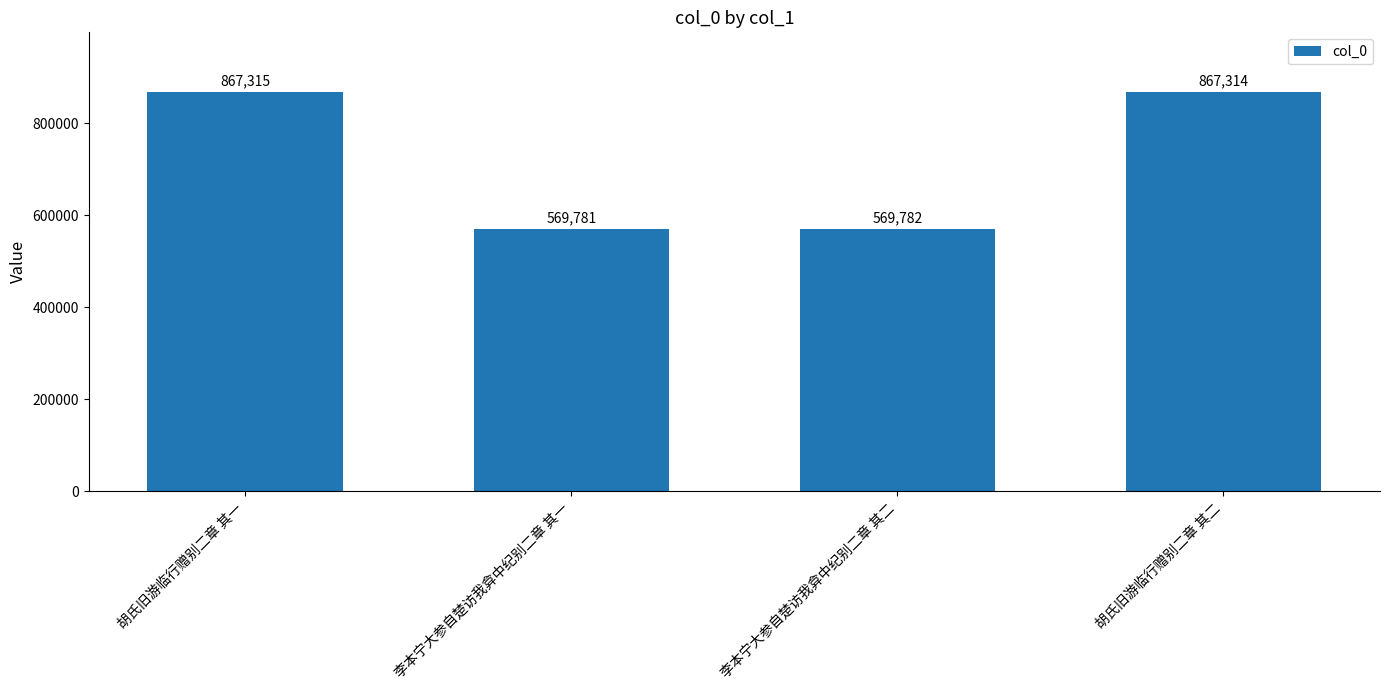

What value does the data have at 李本宁大参自楚访我弇中纪别二章 其一, to the nearest 10?

569780